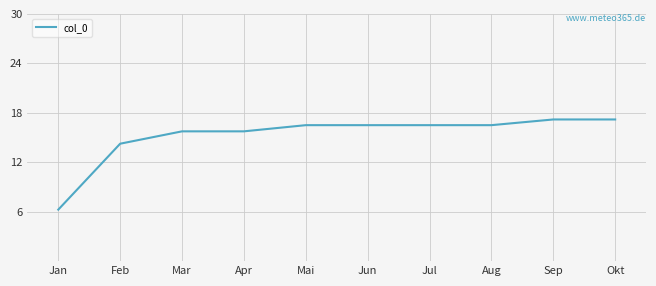

How many lines are shown in the chart?

1